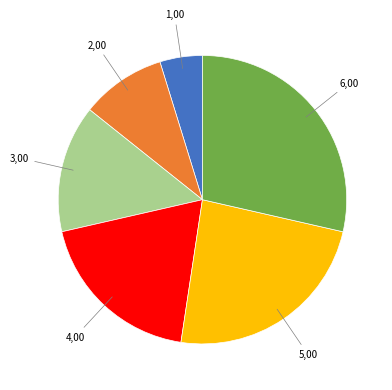

Is there any slice that represents more than half of the pie?

No